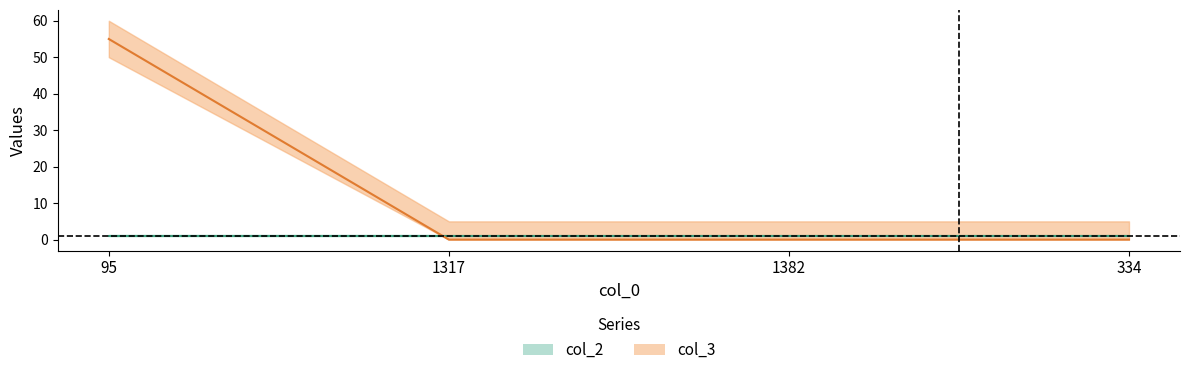

What is the label of the 3rd point from the left?

1382